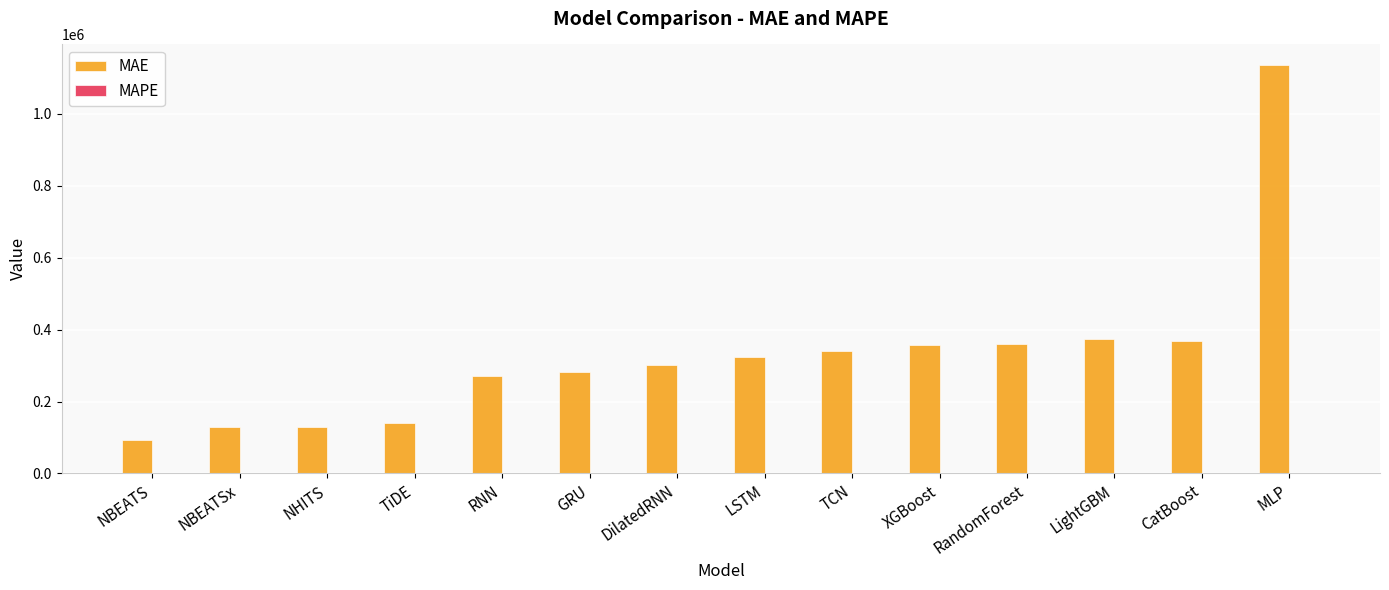

At which category is the sum across all series the highest?

MLP